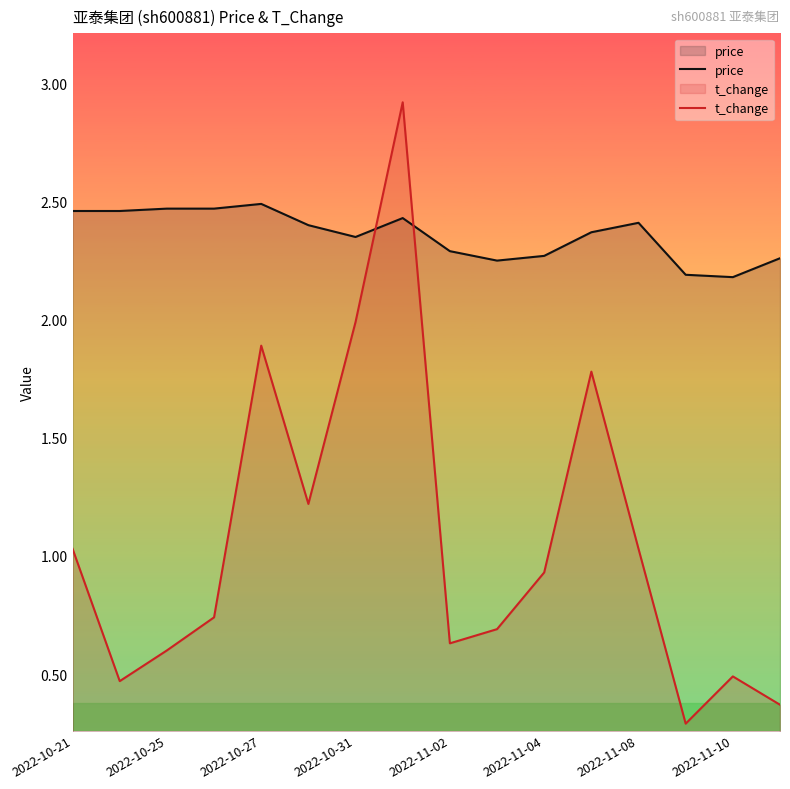

What is the maximum value shown in the chart?

2.9